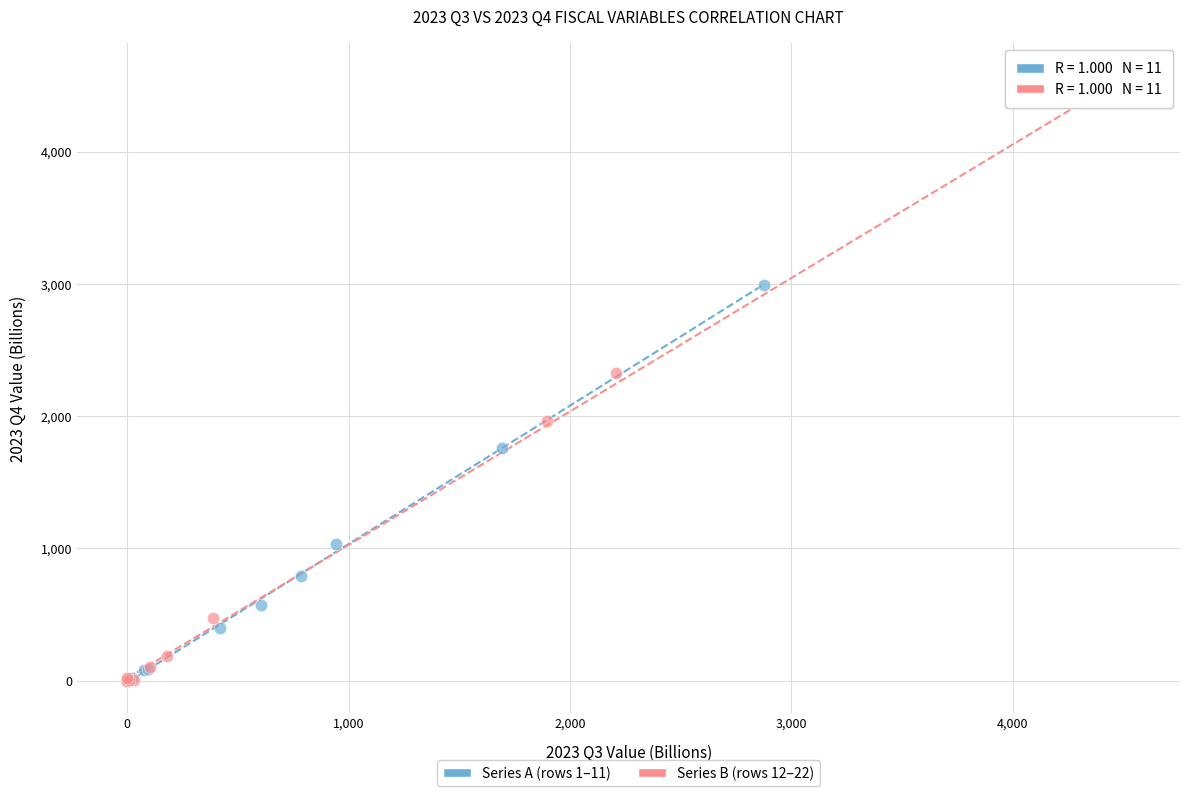

Which series has the largest Y range (max minus min)?

Series B (rows 12–22)